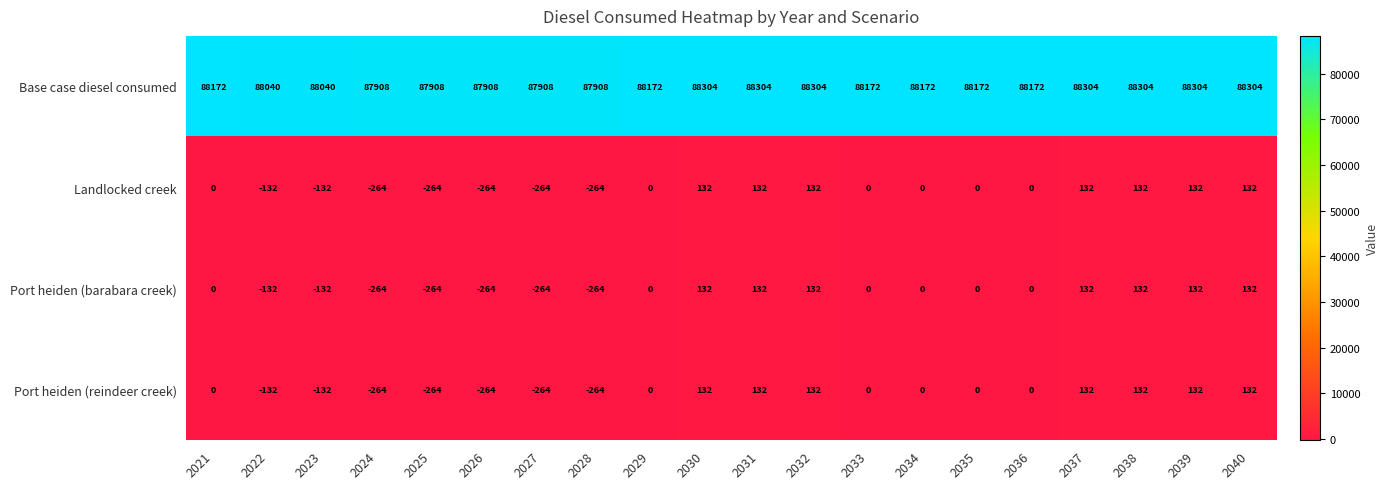

What is the total value across all series at 2027?

87116